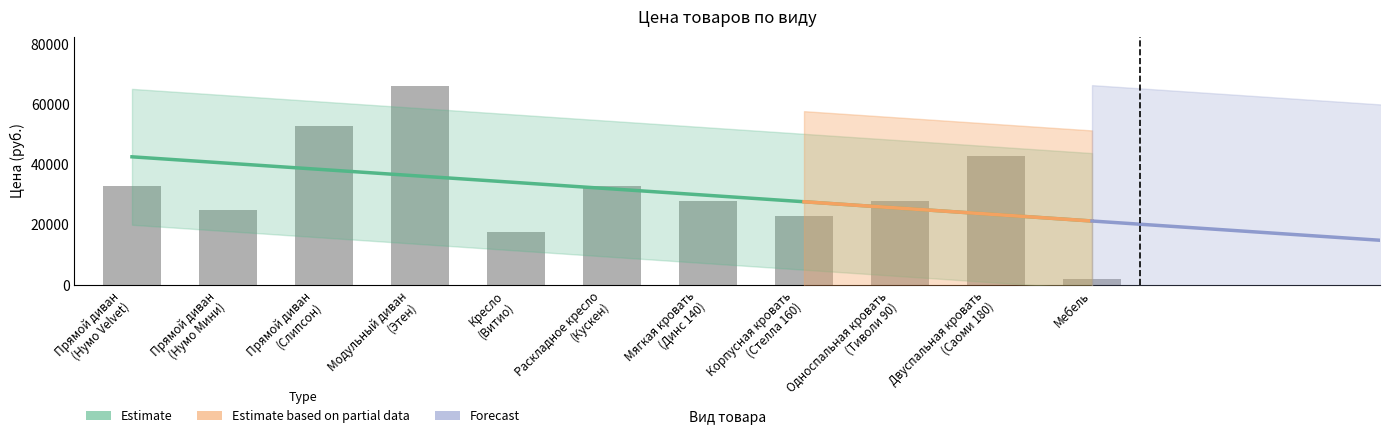

Which category has the highest value across all series?

Модульный диван
(Этен)